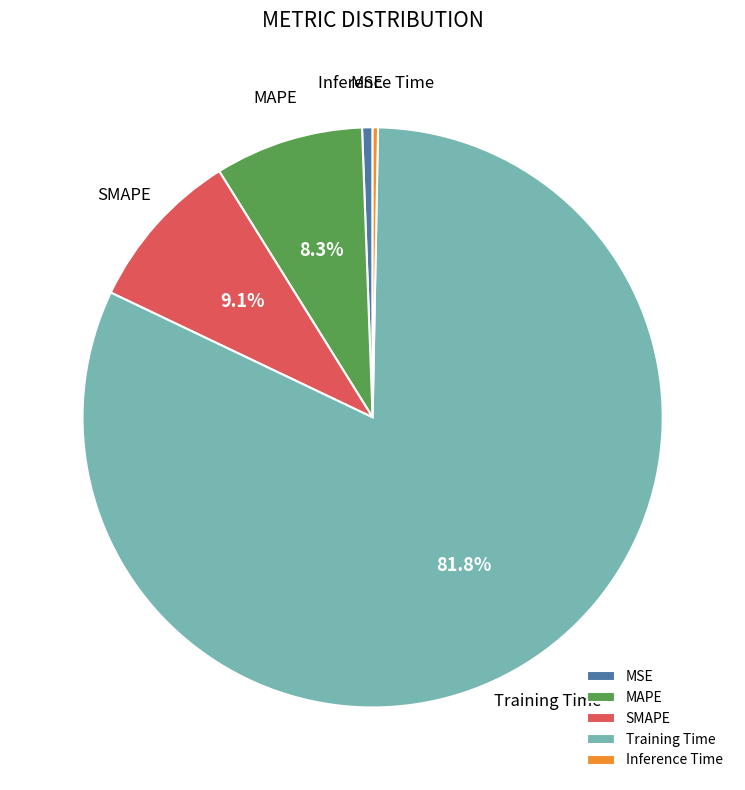

What is the largest slice in the pie chart?

Training Time